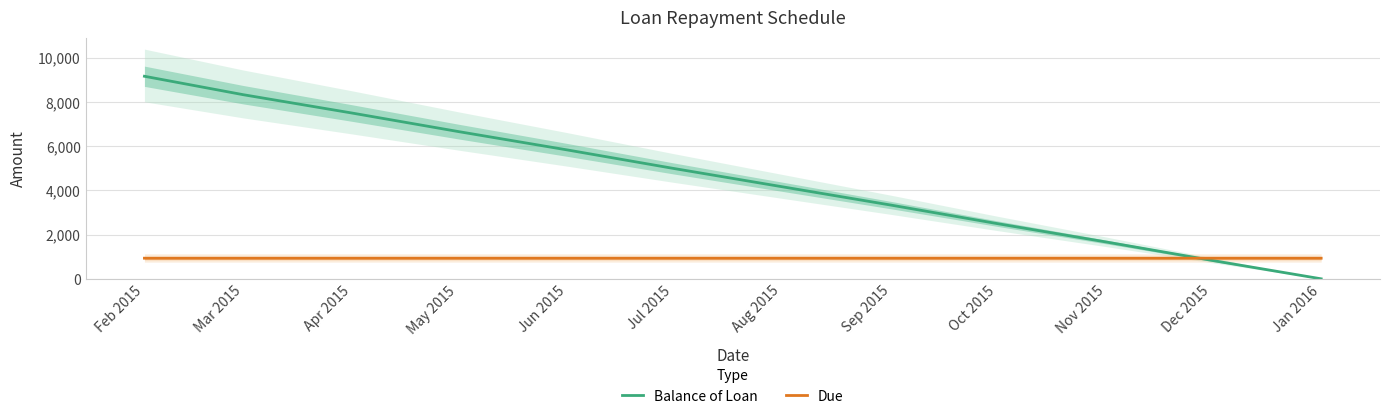

The Balance of Loan series shows 9753.1 at Jun 2015. True or false?

False